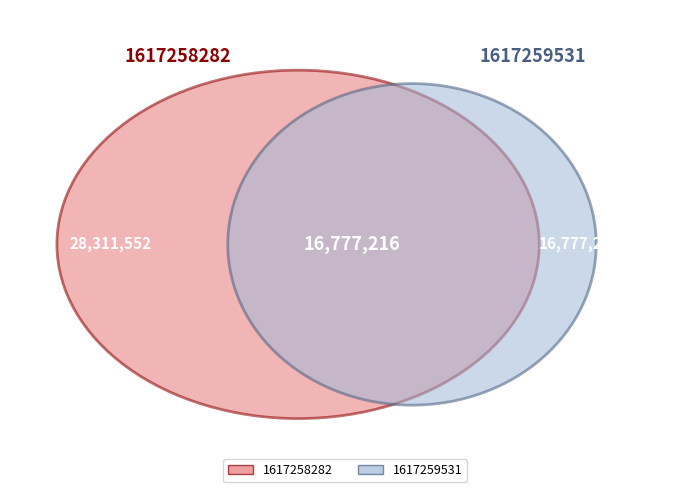

To the nearest percent, what is the difference between the 1617259531 and 1617258282 slice percentages?

26%